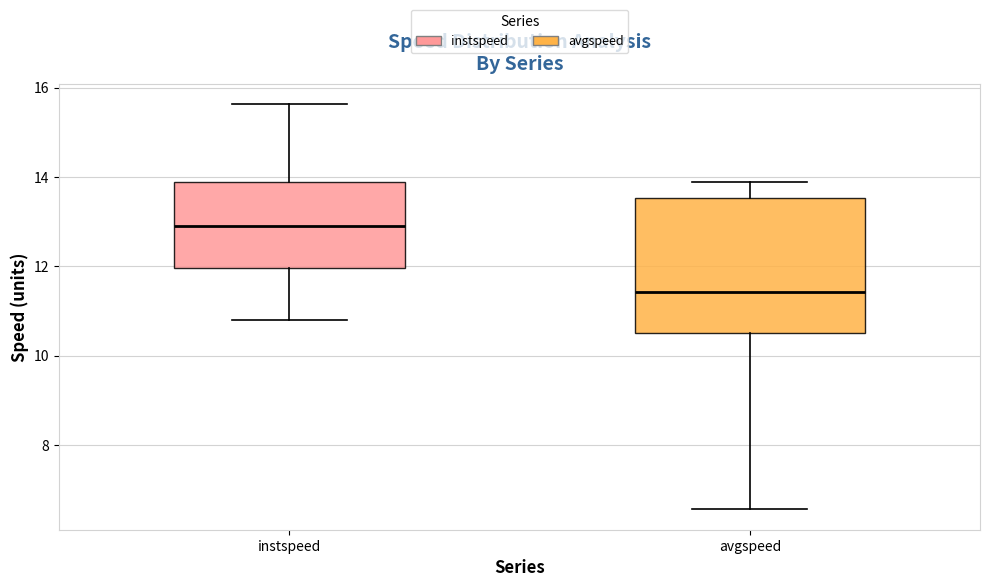

Reading left to right, read every box against the y-axis: the position of its median line, the range the box covers, and the ends of its whiskers. The values are not printed on the chart, so give them approximately, as read against the axis.

instspeed: median 13.0, box 12.0 to 13.8, whiskers 10.8 to 15.6
avgspeed: median 11.4, box 10.6 to 13.6, whiskers 6.6 to 13.8